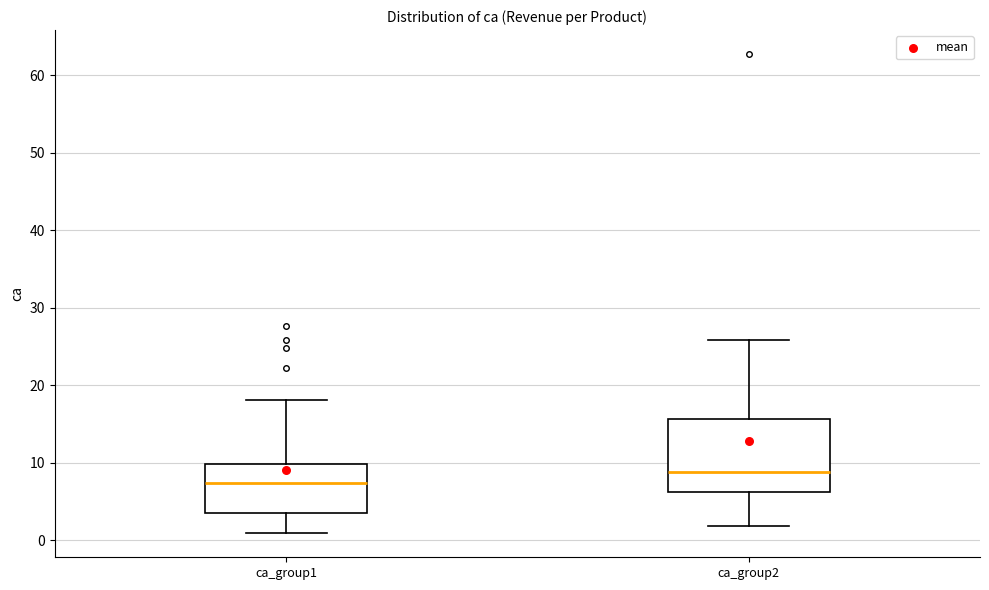

Comparing the boxes themselves (not the whiskers), which one is the tallest?

ca_group2